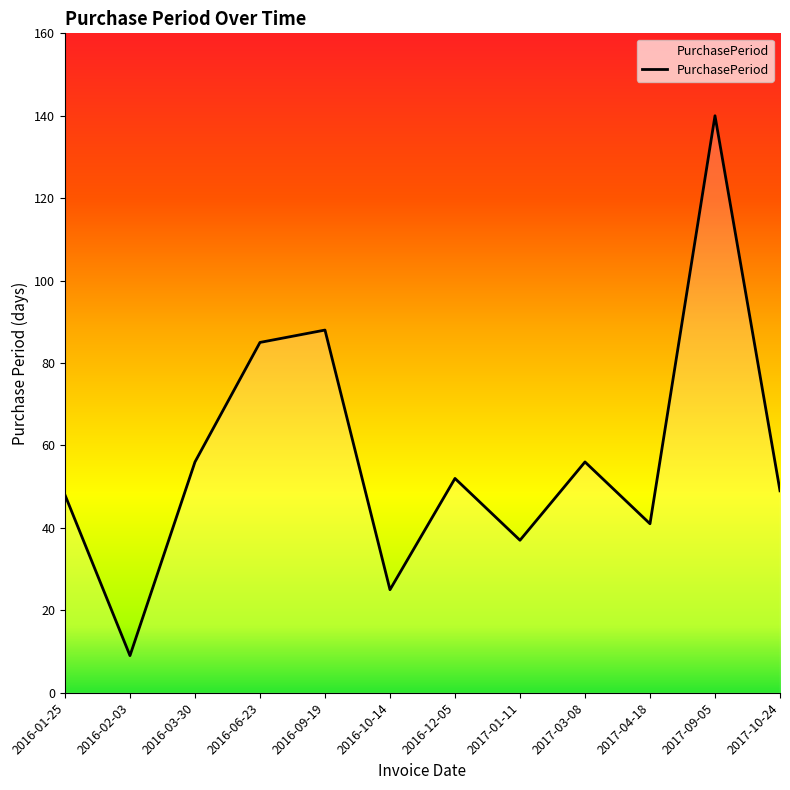

Where is the data nearest to the value 74?

2016-06-23